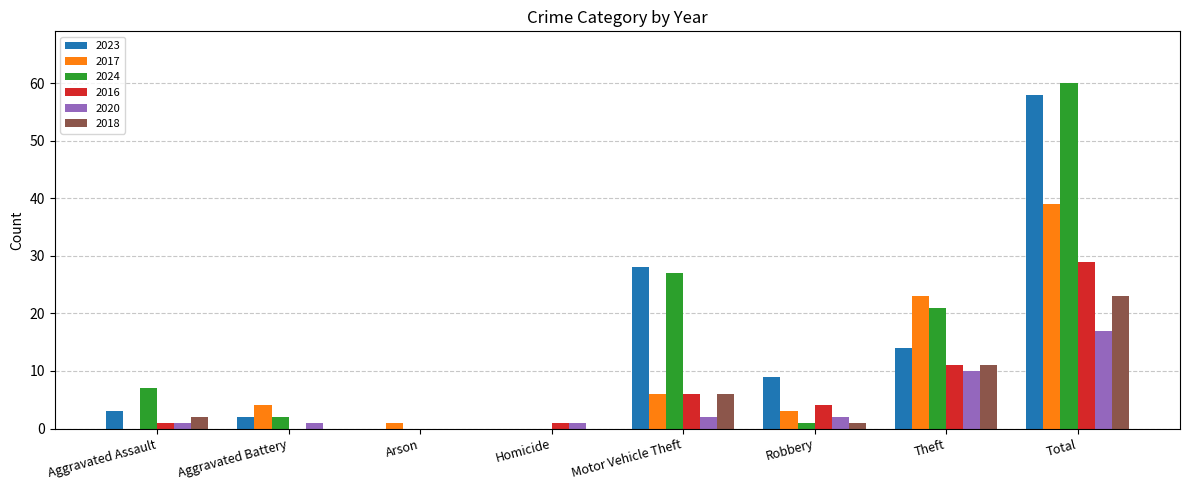

At which category is the sum across all series the highest?

Total